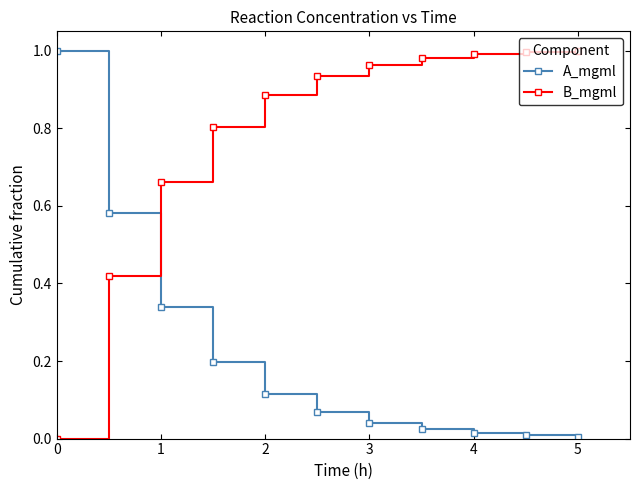

What is the sum of all B_mgml values?

8.6